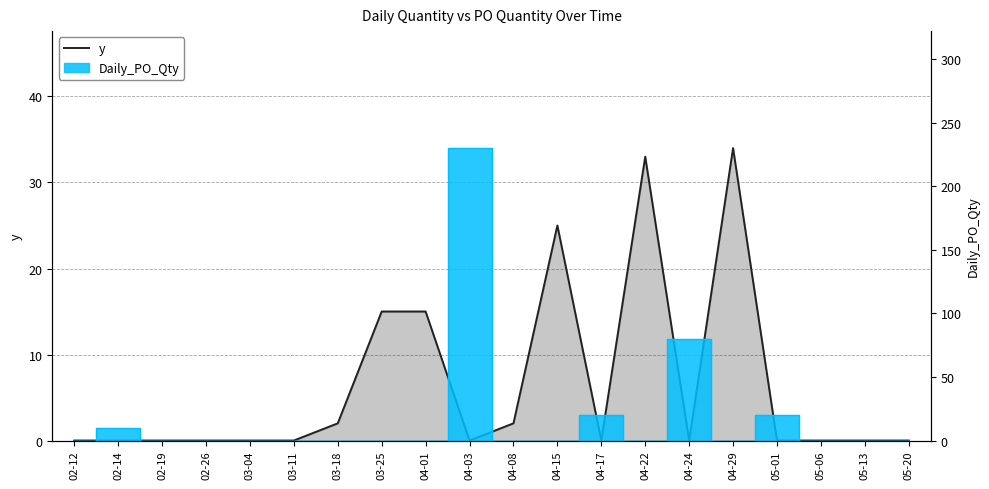

How many lines are shown in the chart?

1